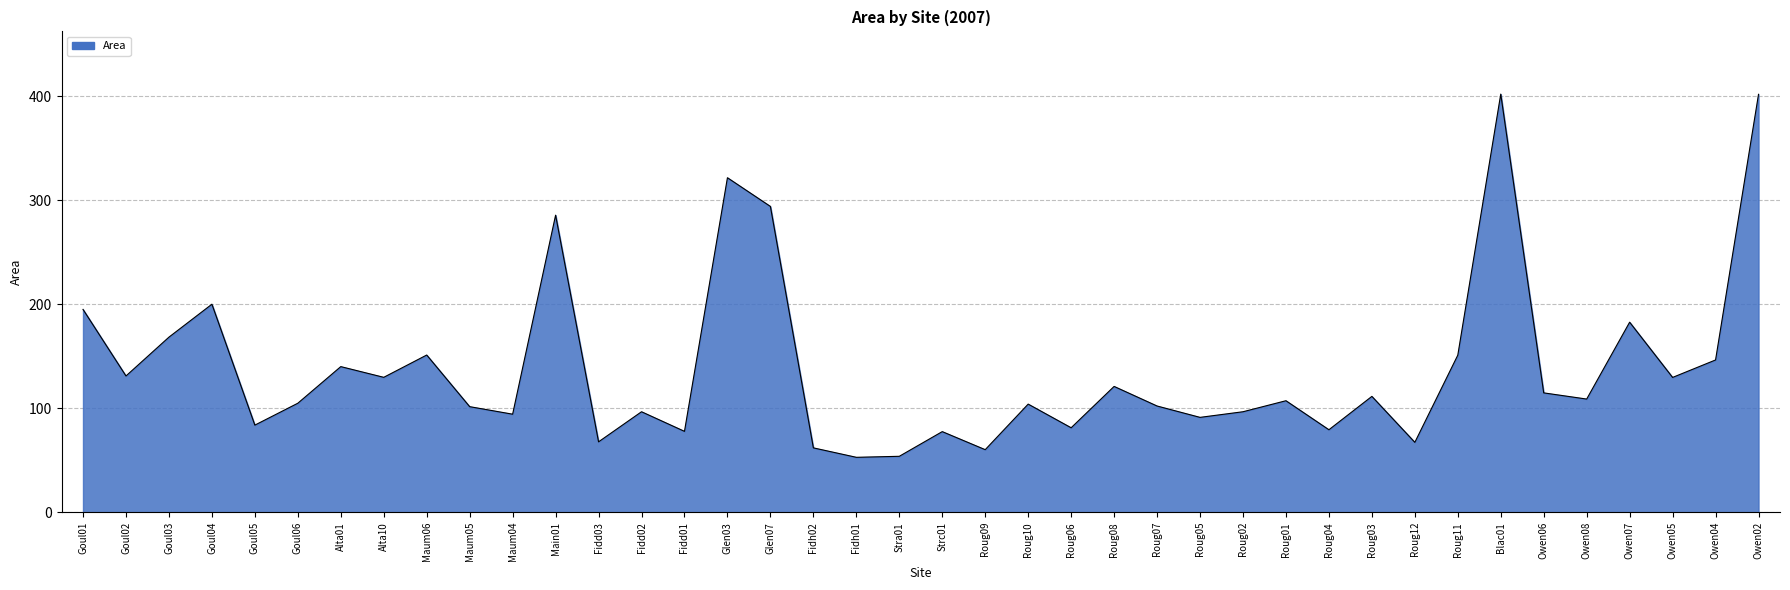

What is the difference between the values at Glen03 and Owen04?

175.2